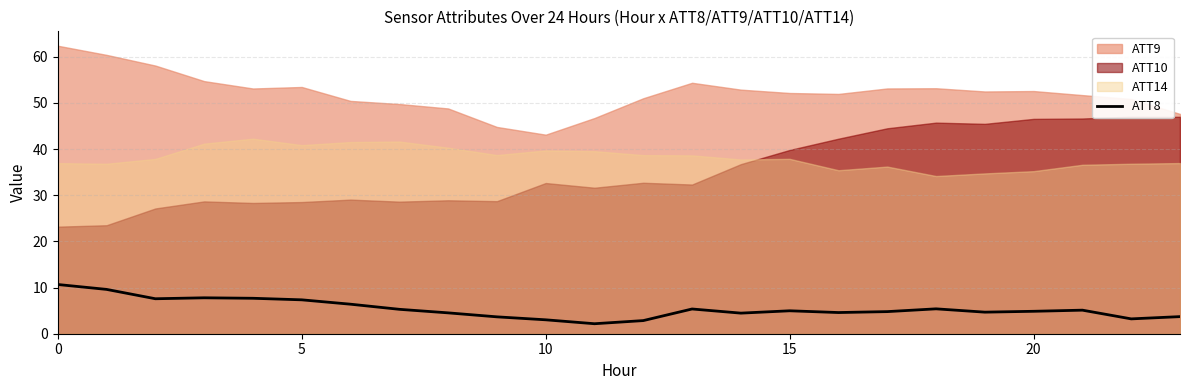

What is the maximum value for ATT8?

10.7